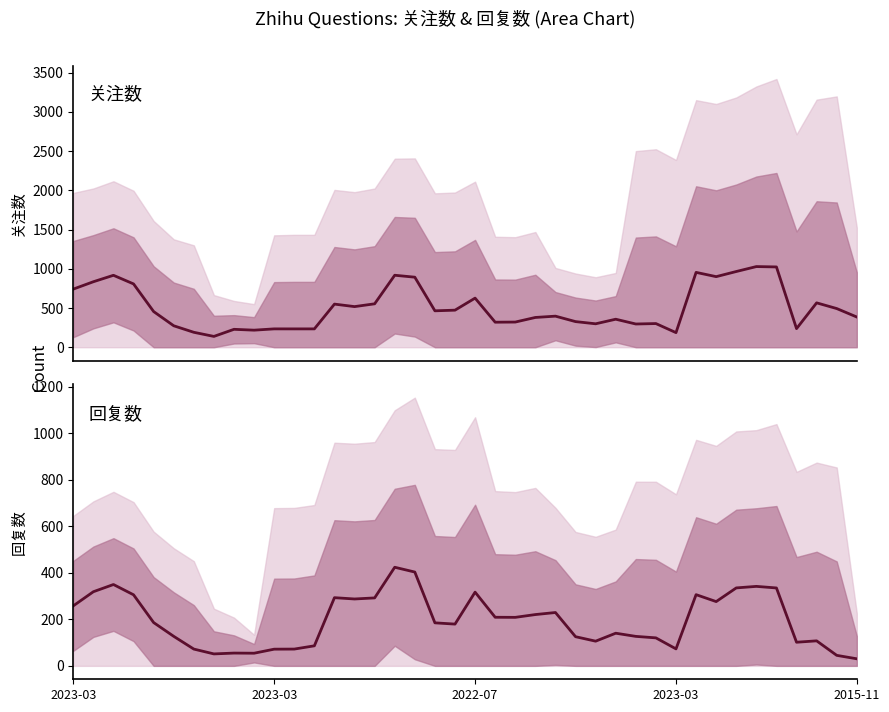

What is the label of the 18th point from the left?

17